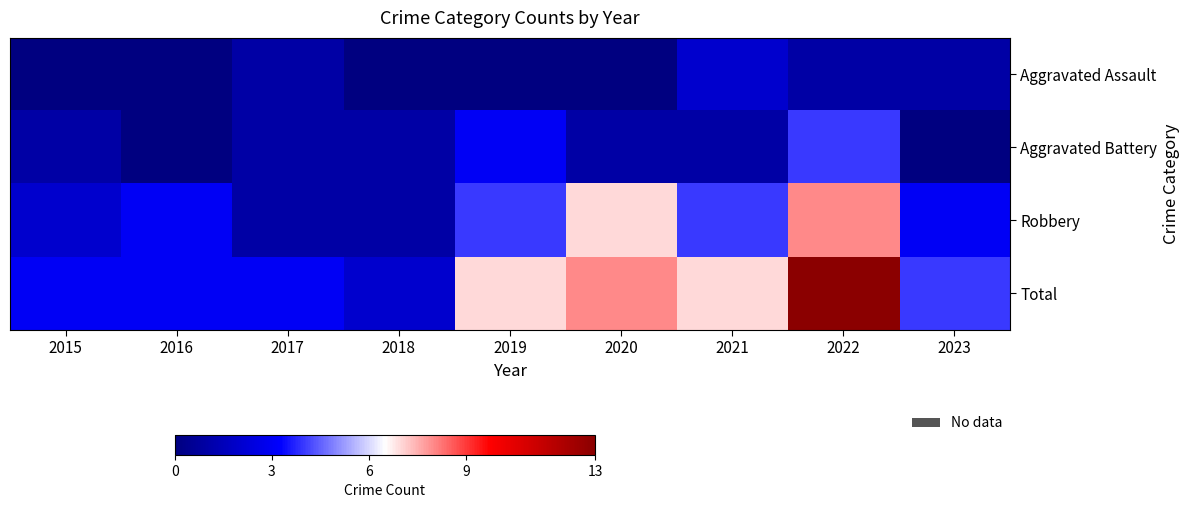

At 2022, list the series in order from largest to smallest.

Total, Robbery, Aggravated Battery, Aggravated Assault